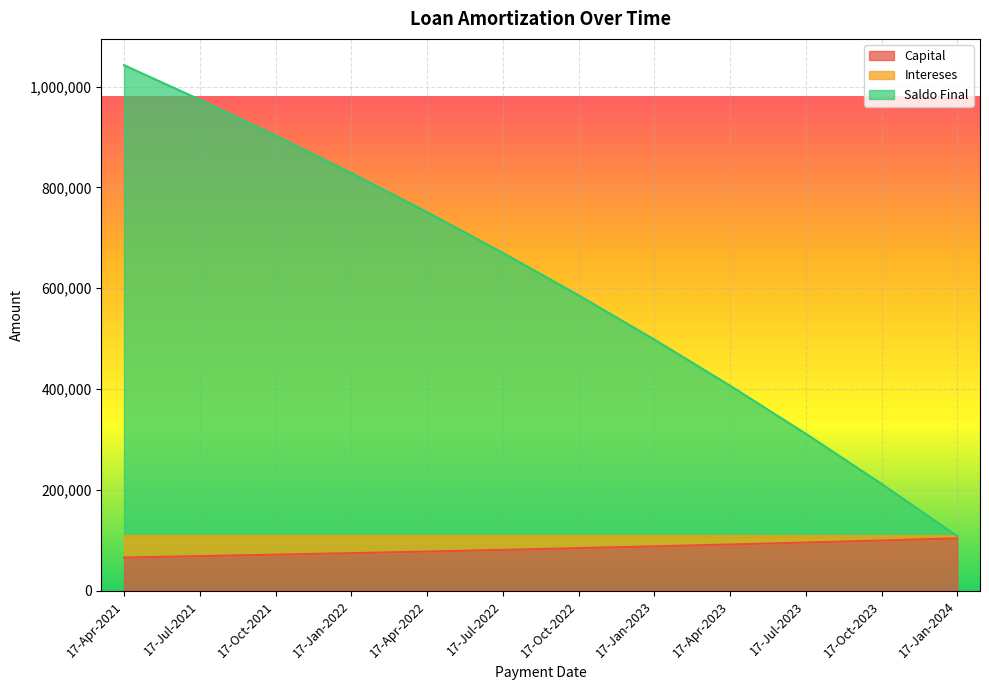

What are all the series names shown in the legend?

Capital, Intereses, Saldo Final